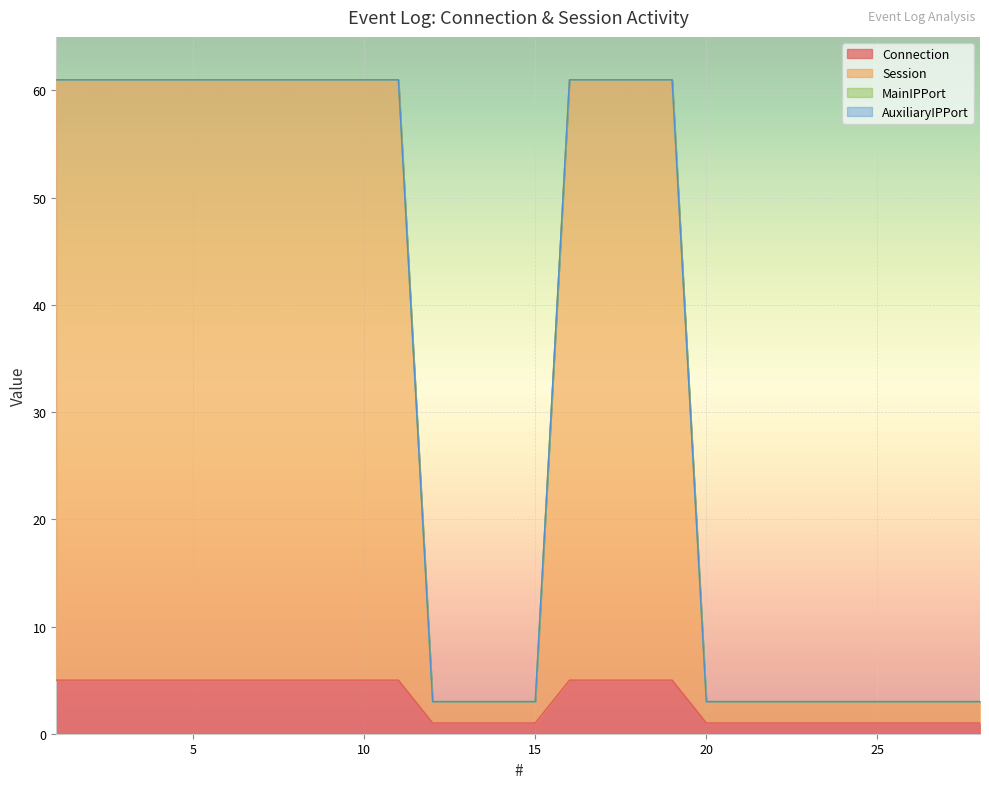

Is the value of Session at 17 greater than the value of Connection at 26?

Yes